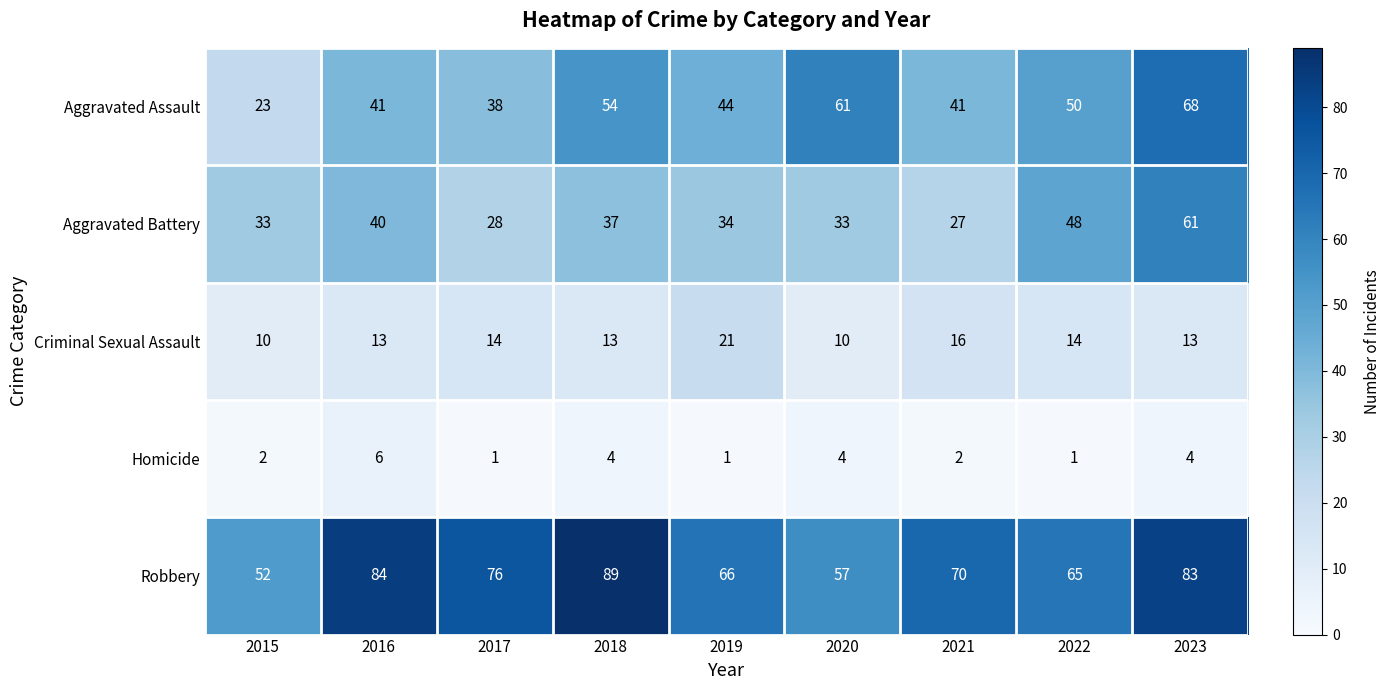

What is the total value across all series at 2015?

120